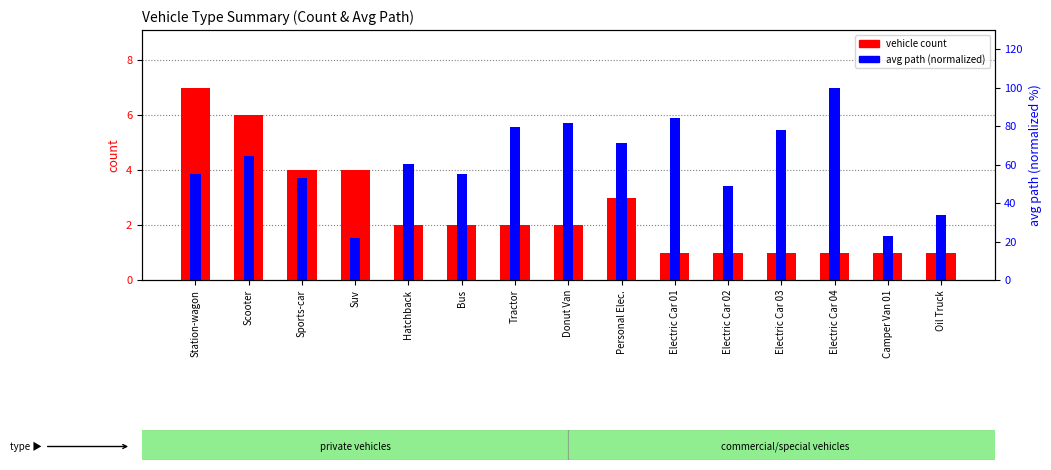

The avg path (normalized) series shows 23.0 at Camper Van 01. True or false?

True